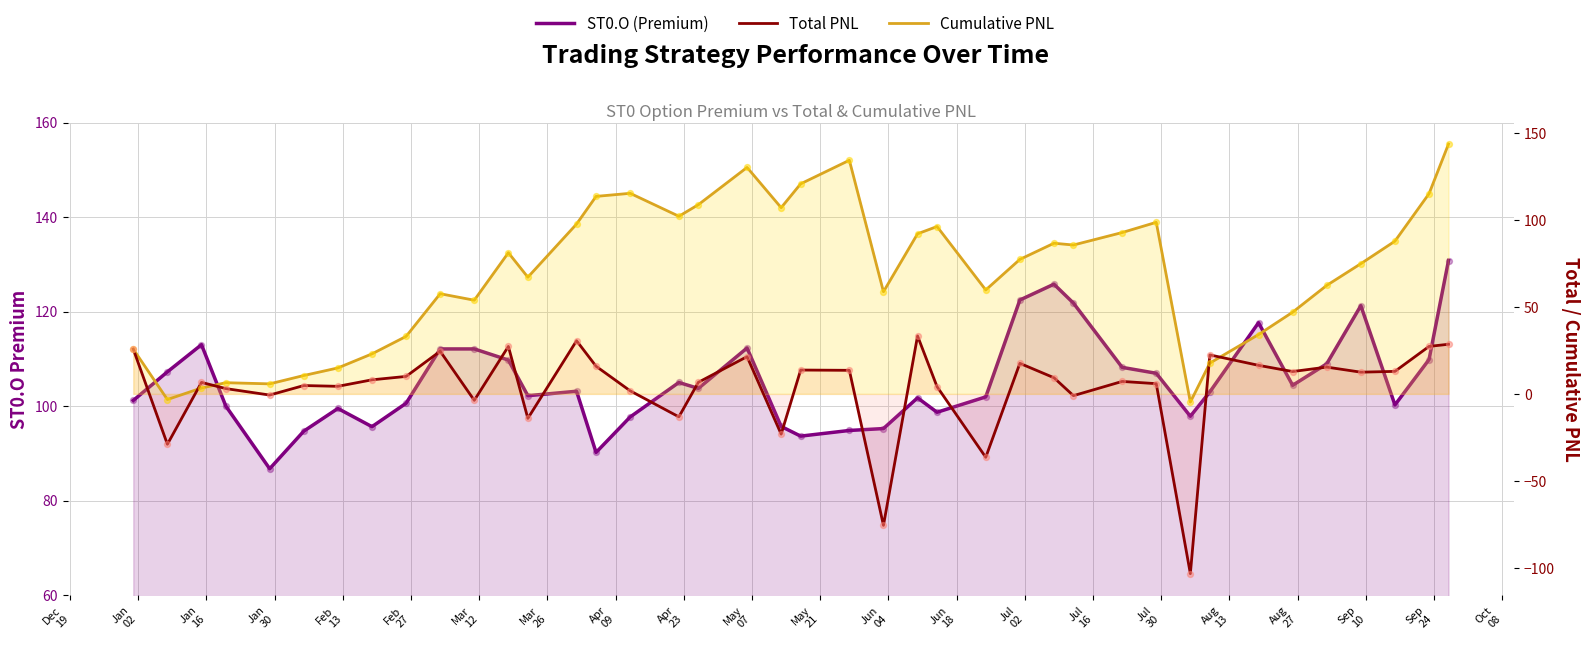

Which series contains the lowest Y value?

Total PNL